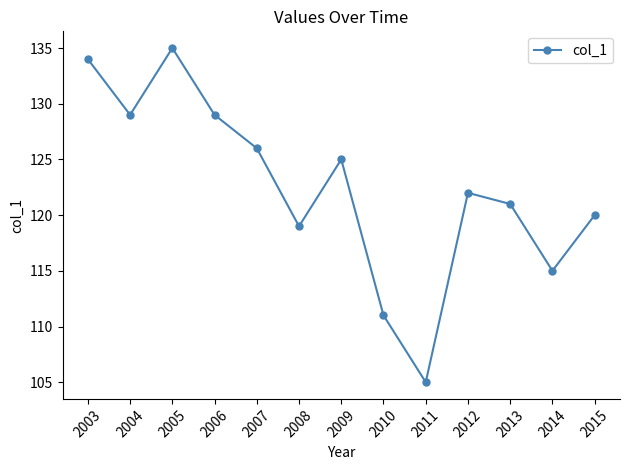

Between 2010 and 2006, which is larger?

2006